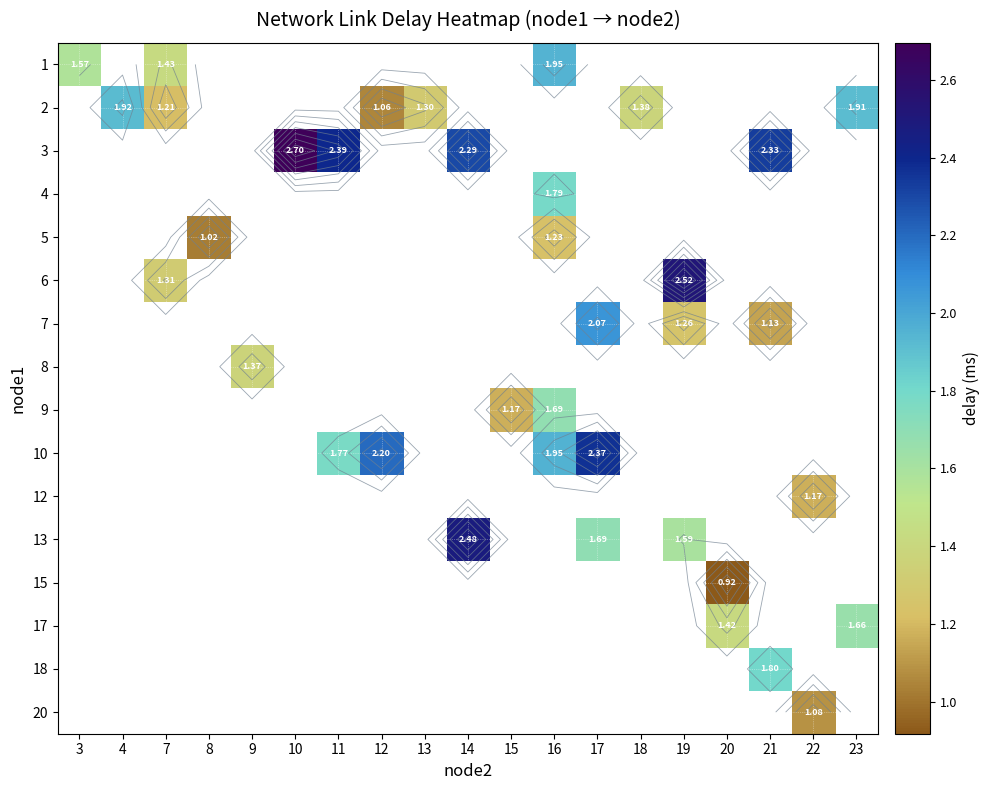

What is the maximum value shown in the chart?

2.7